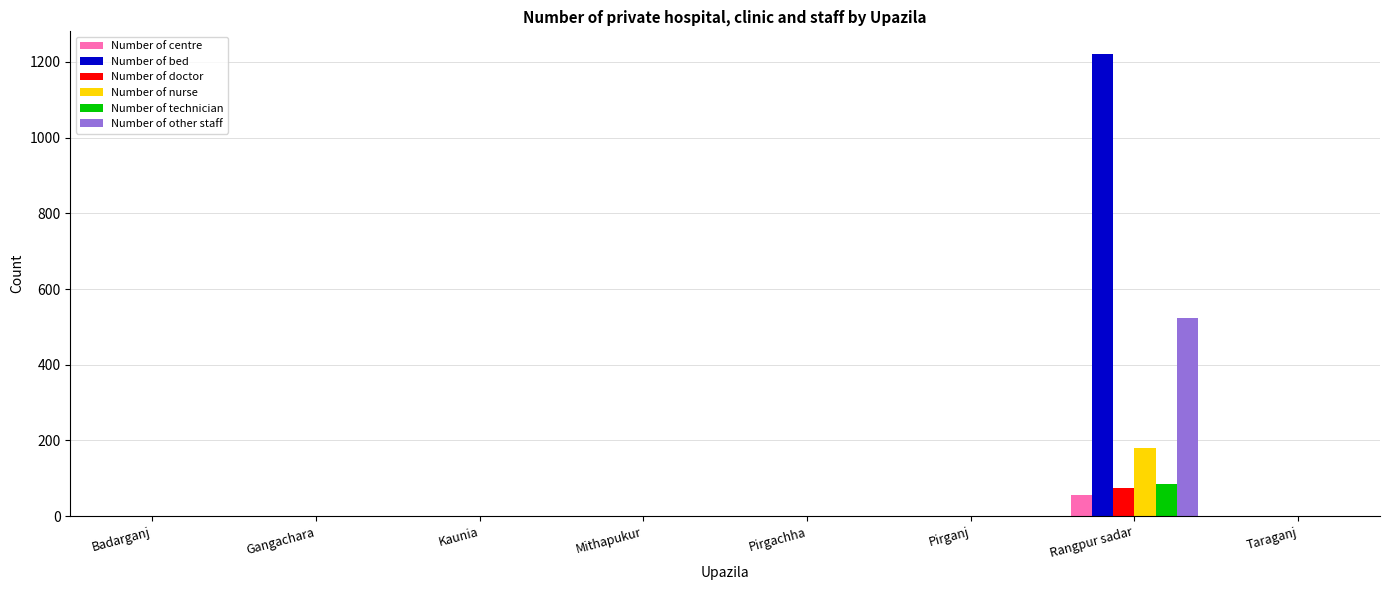

What is the total value across all series at Rangpur sadar?

2140